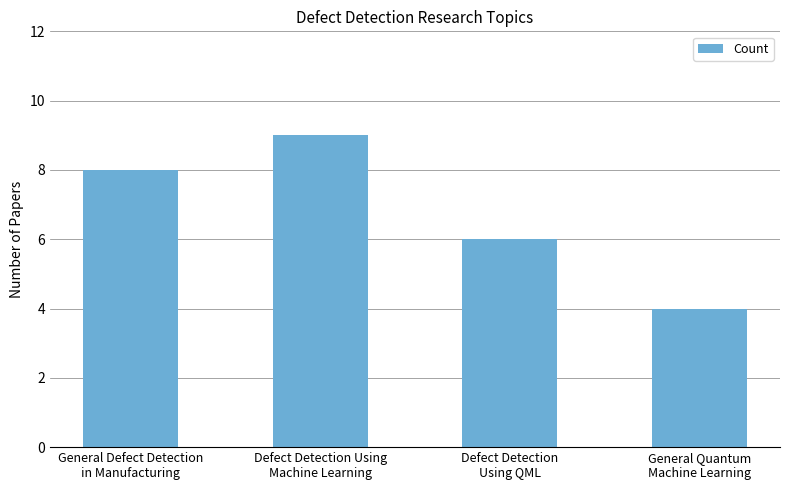

What is the approximate value at General Defect Detection
in Manufacturing?

8